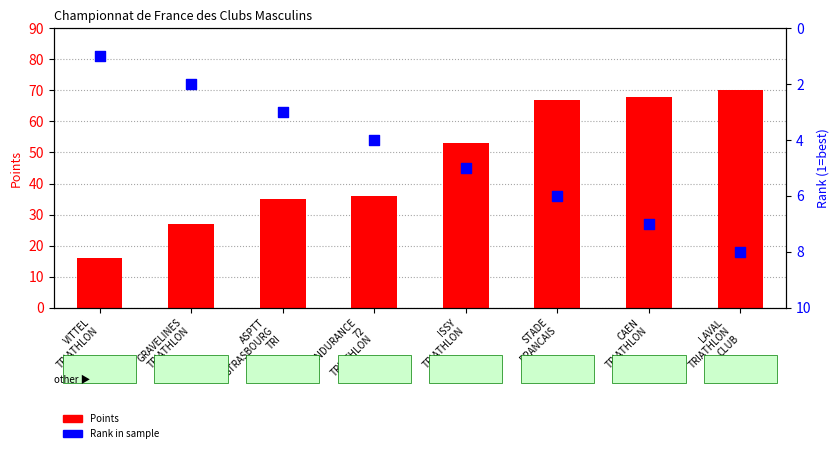

Which series contains the highest Y value?

Points